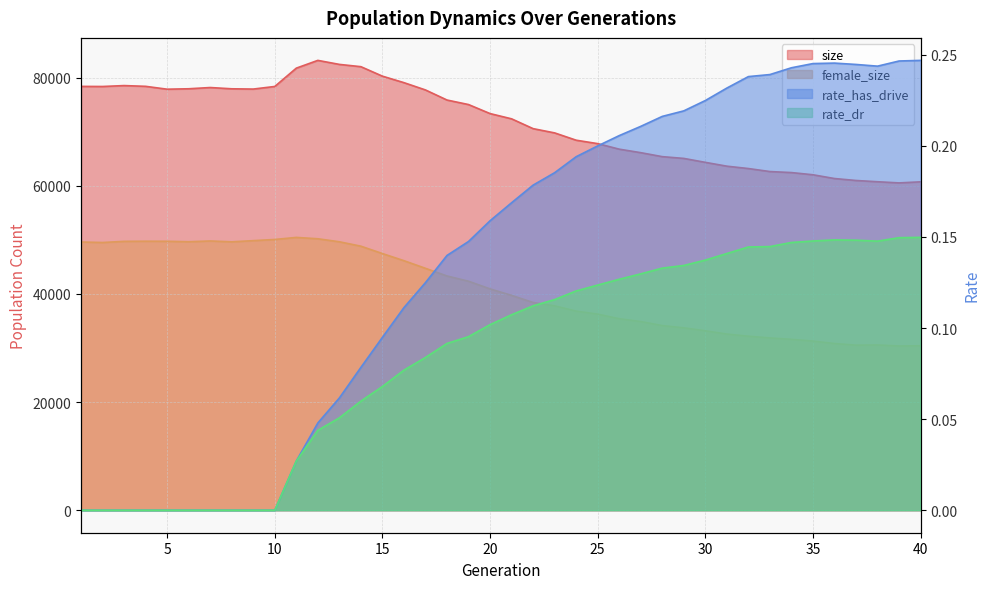

How many lines are shown in the chart?

4